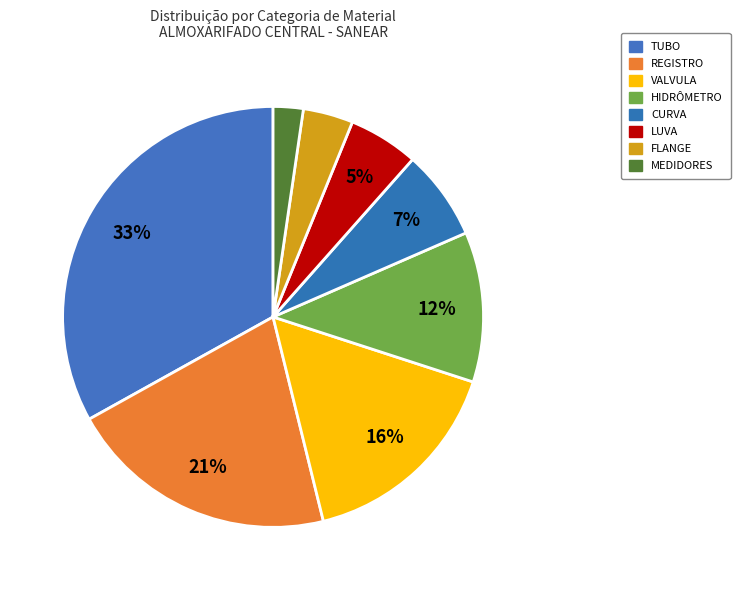

Count the number of slices in the pie.

8